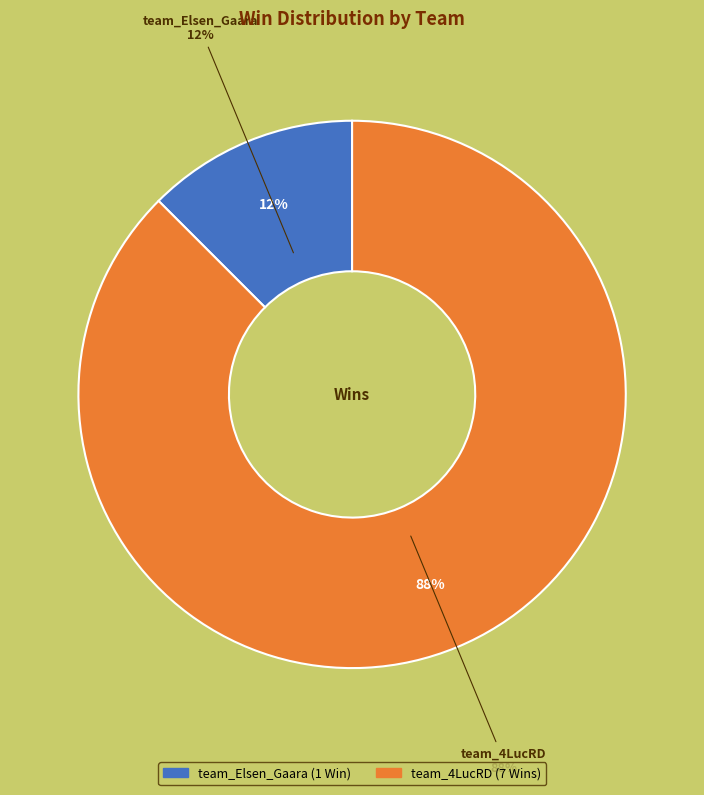

Is it true that team_4LucRD is 99% of the pie?

False